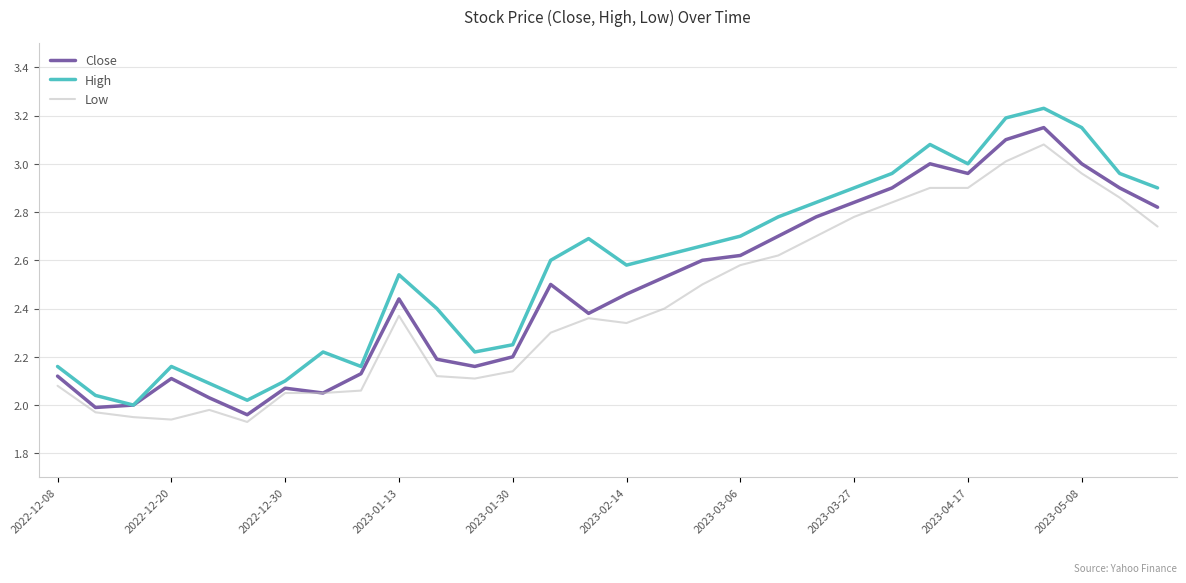

How many interior local peaks does the High series have?

6